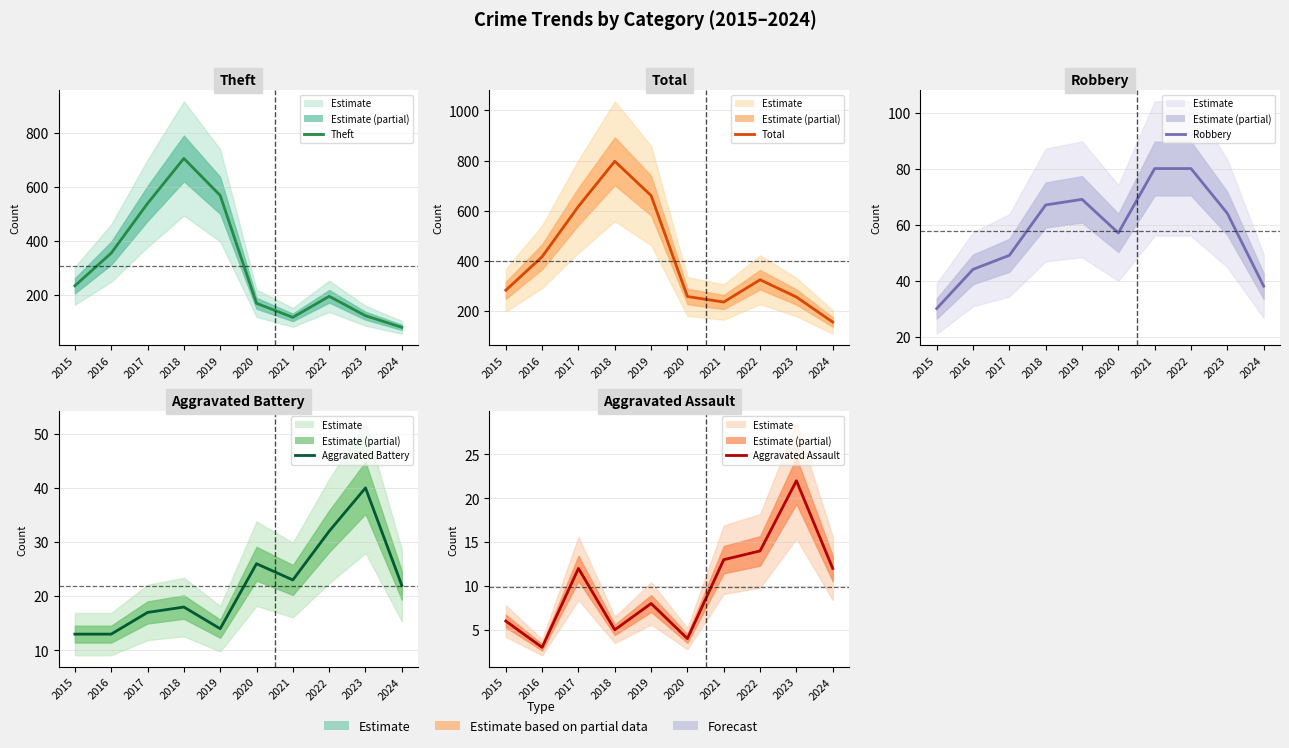

Where does the Aggravated Assault series first go above 12?

2021